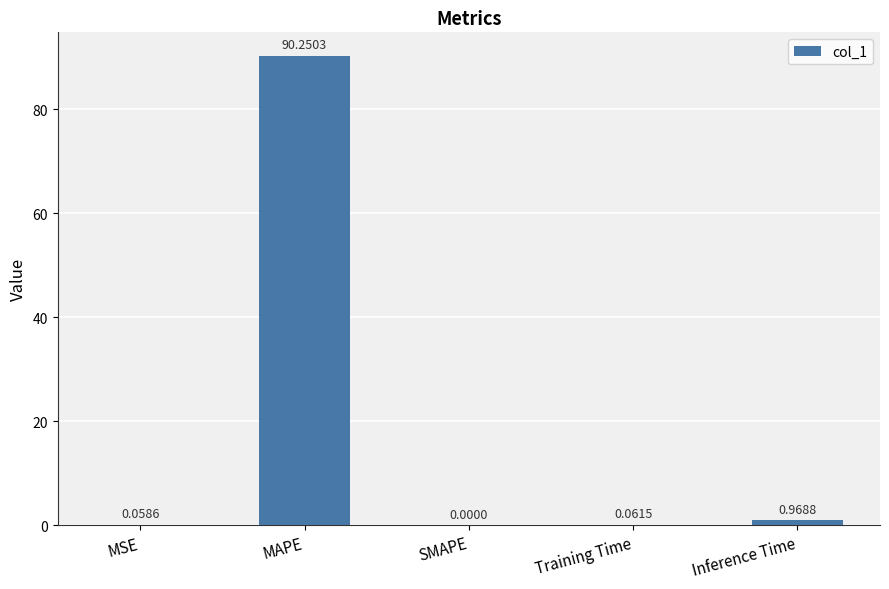

What is the difference between the values at SMAPE and MAPE?

90.3